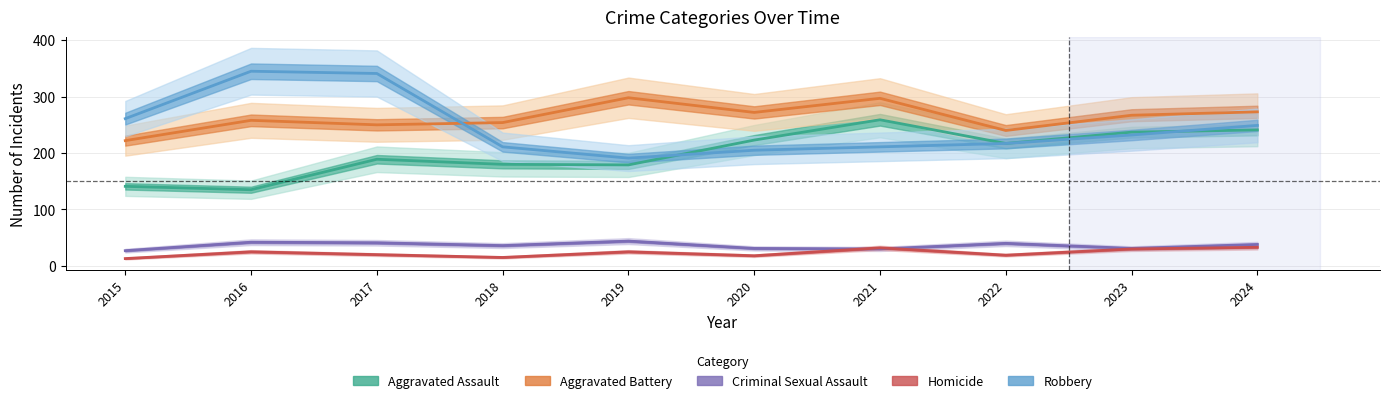

What is the difference between the Aggravated Assault values at 2022 and 2019?

38